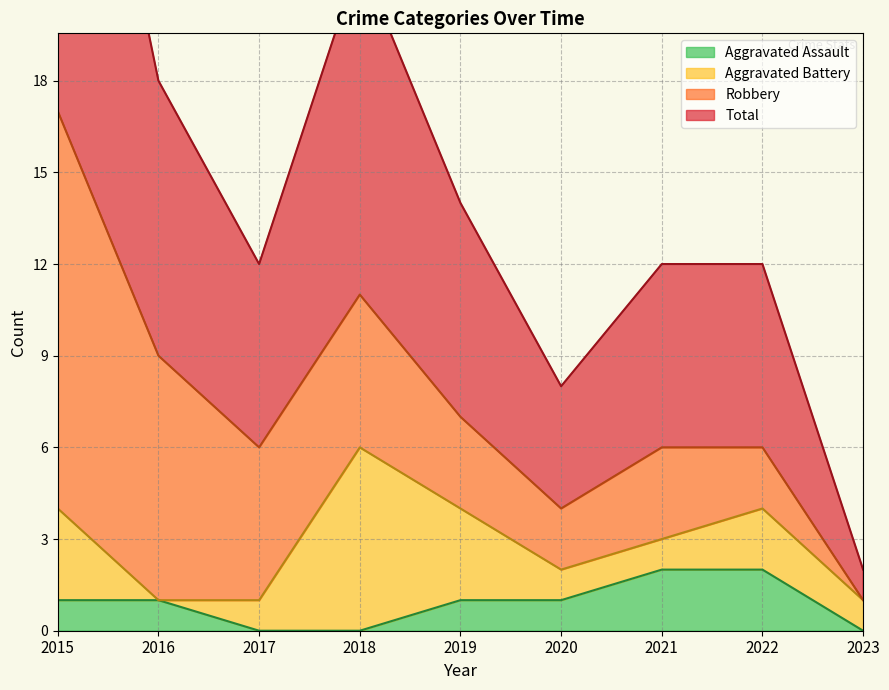

What is the value of the Total point at the 6th from the left?

4